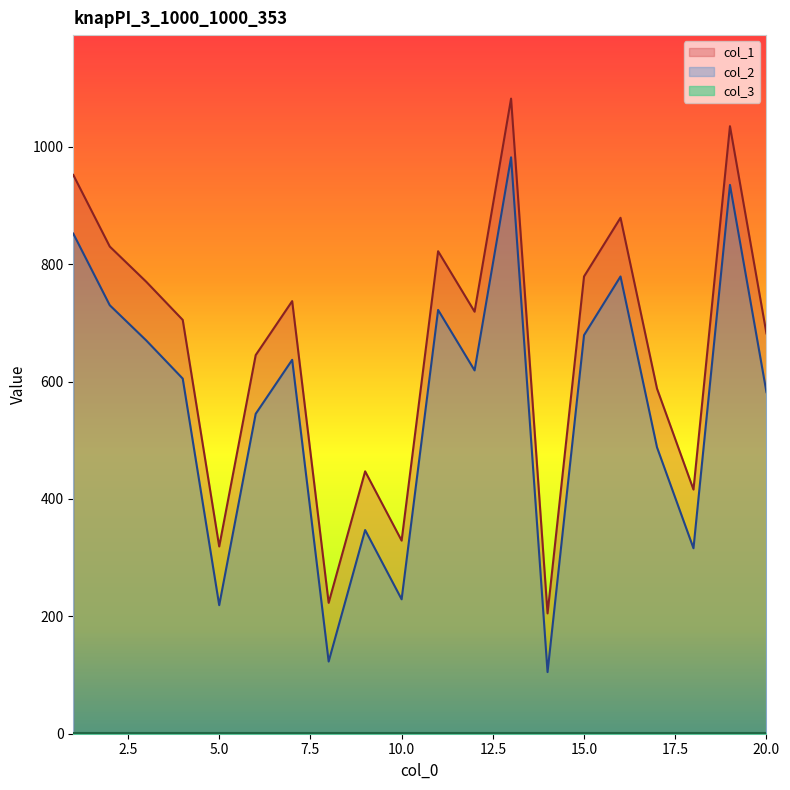

Which series has the largest total across all categories?

col_1